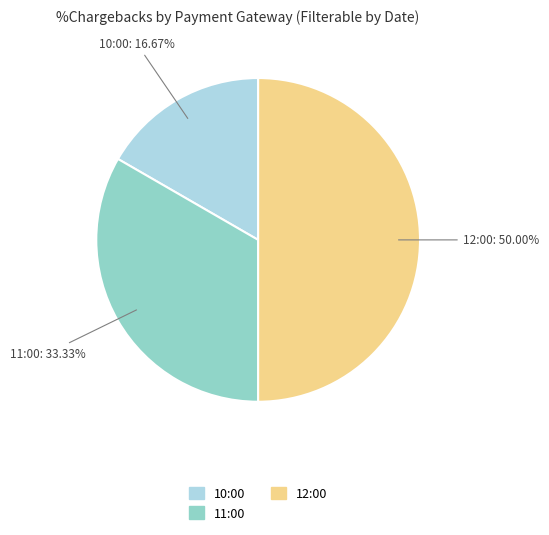

Combined, what portion of the pie is 11:00 and 10:00?

50.0%